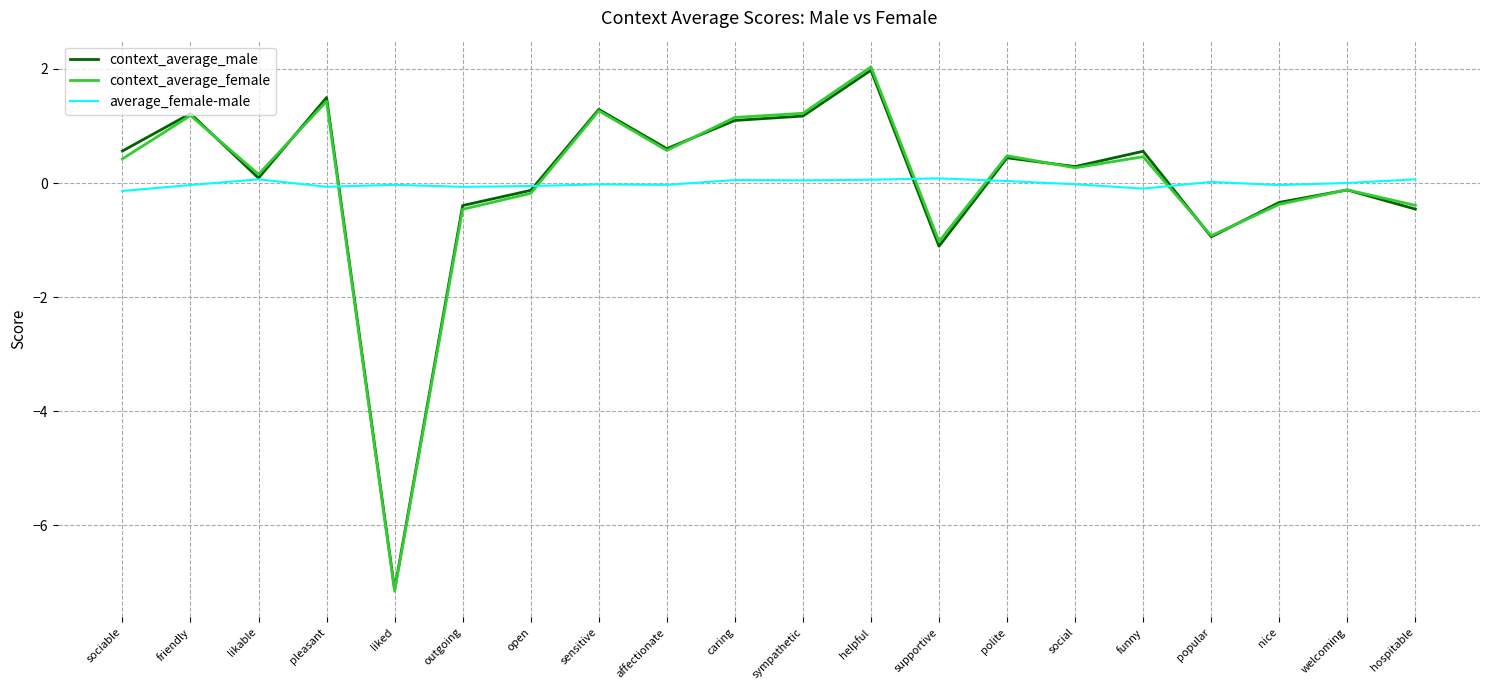

At which category is the sum across all series the highest?

helpful